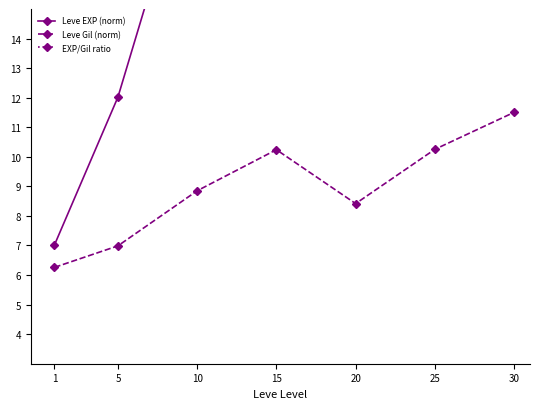

What is the value of the Leve Gil (norm) point at the 5th from the left?

8.4